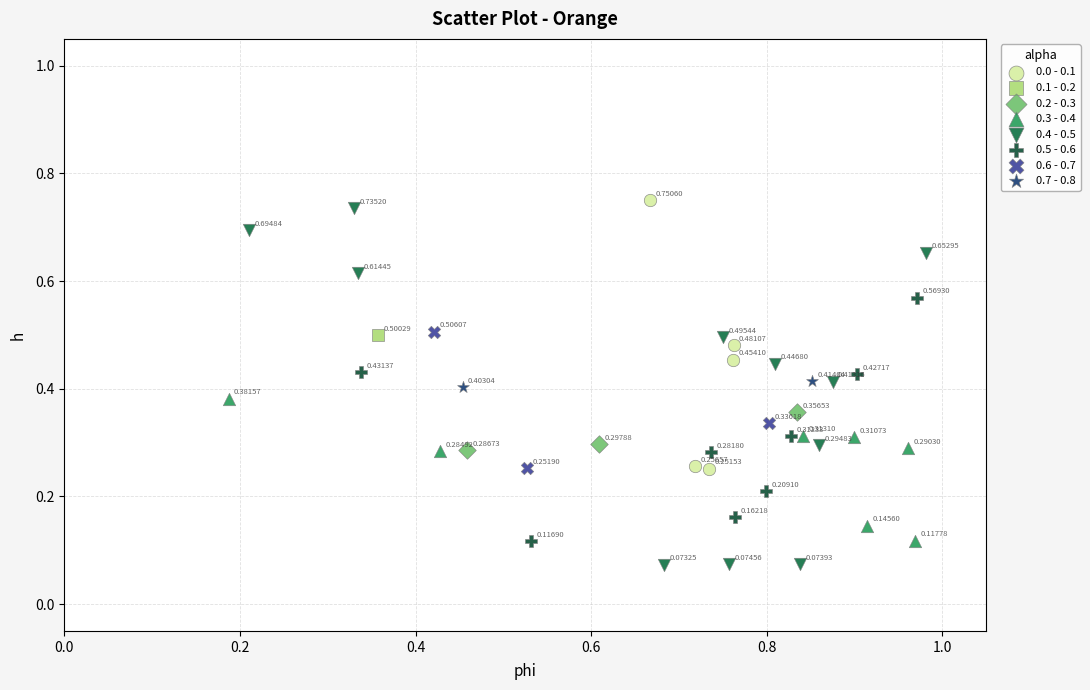

Which series contains the lowest Y value?

0.4 - 0.5